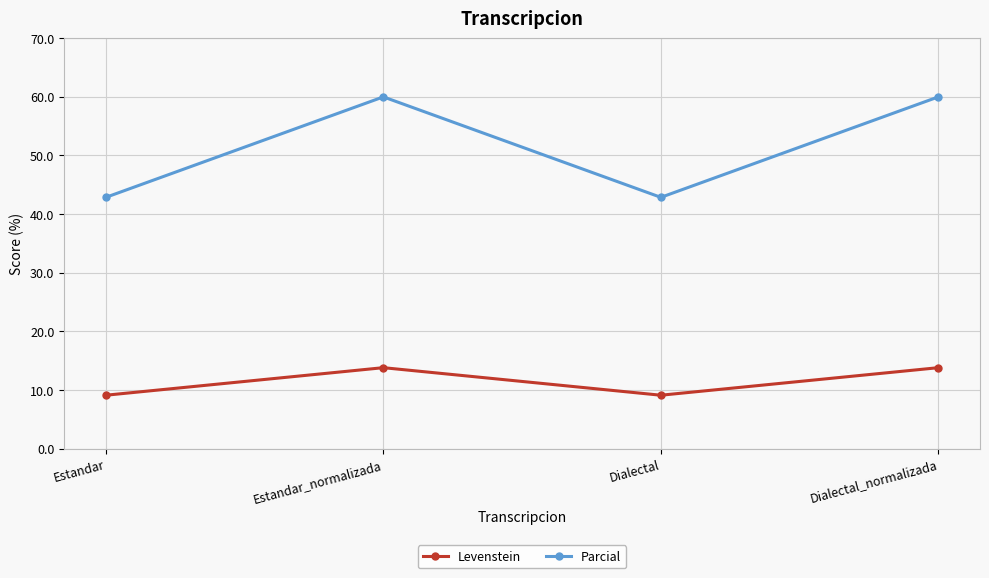

List the series in order of their overall mean, lowest first.

Levenstein, Parcial